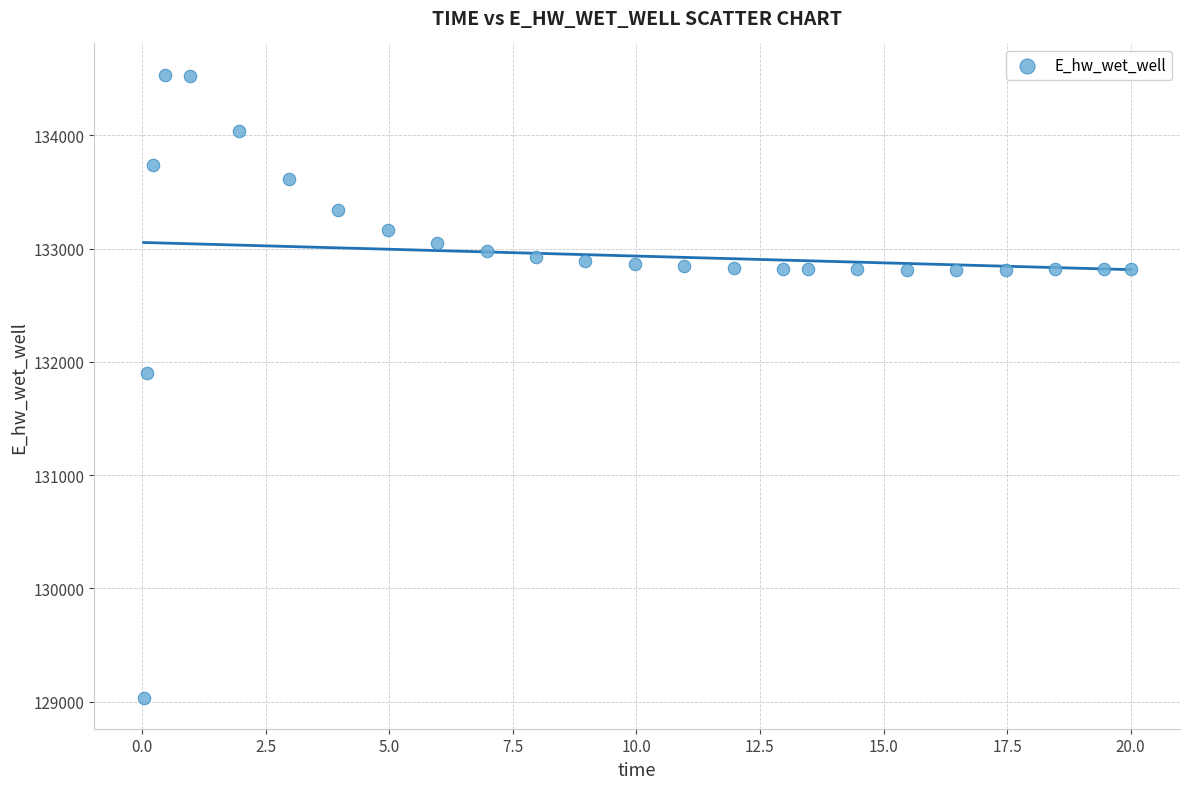

What Y value in the scatter plot is closest to 131787?

131906.6